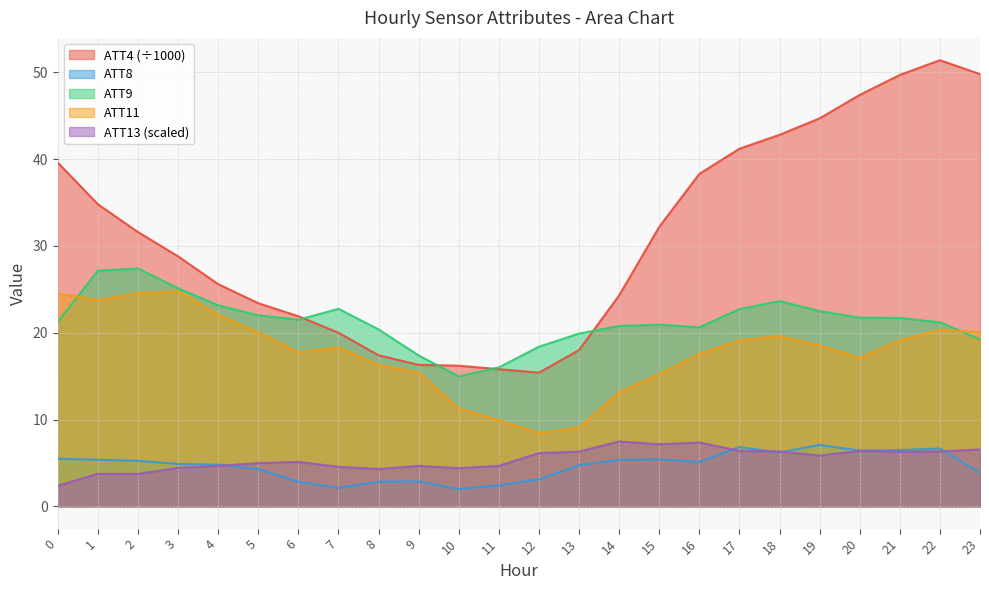

What is the difference between the highest and lowest values at 22?

45.1